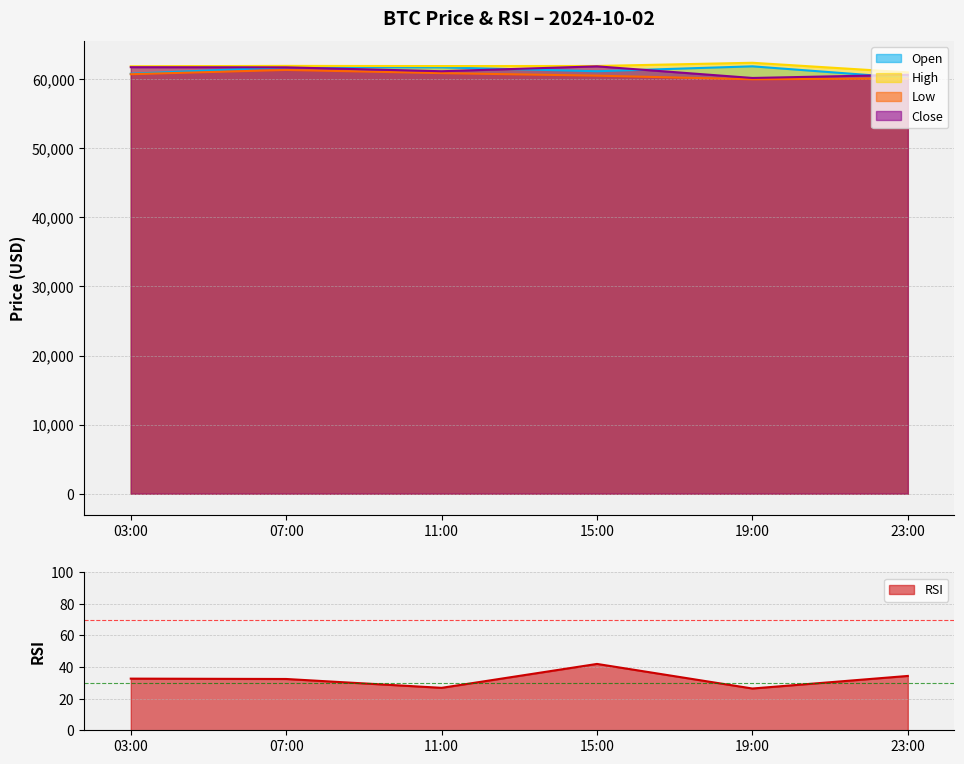

What position from the left is 23:00?

6